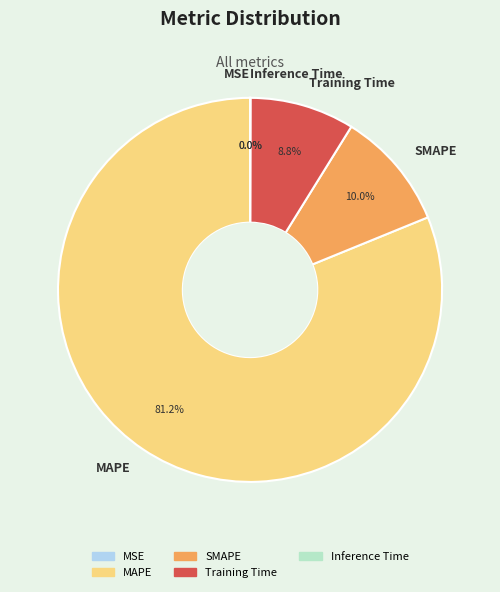

Approximately how many times larger is the value at MAPE compared to Training Time?

9.2